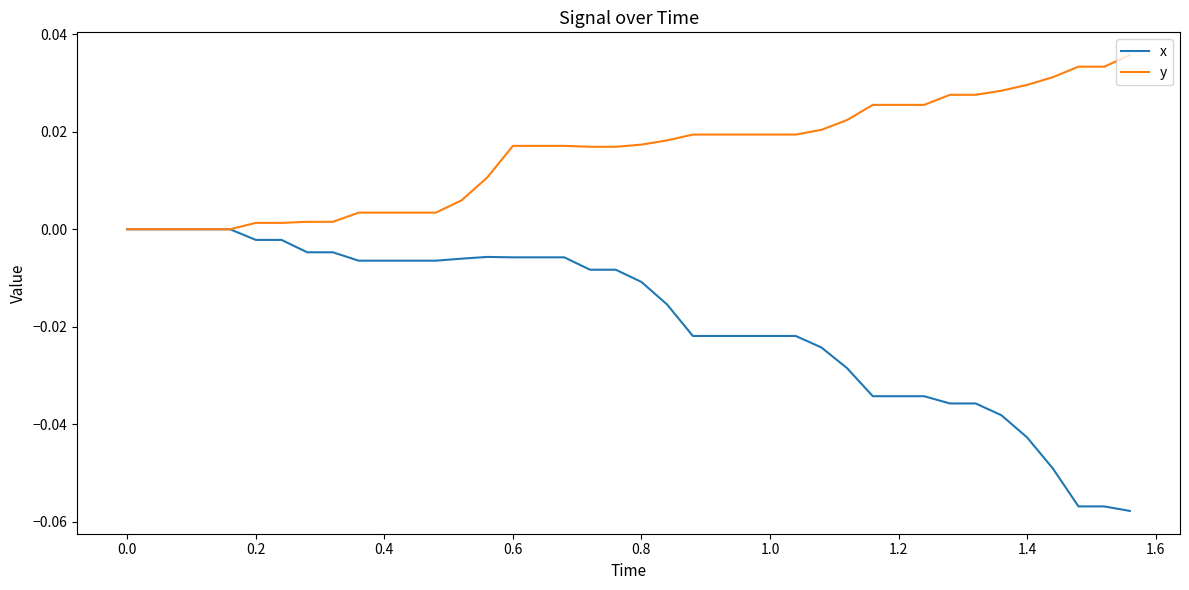

Rank the series by their average value, from lowest to highest.

x, y